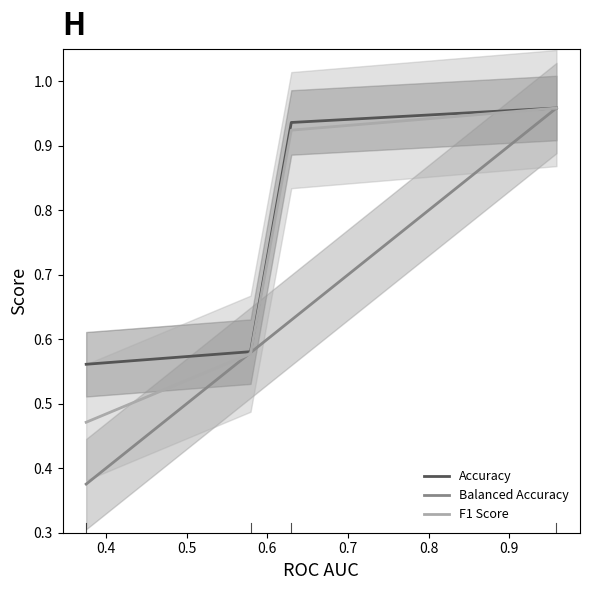

True or false: Accuracy and F1 Score intersect in this chart.

False